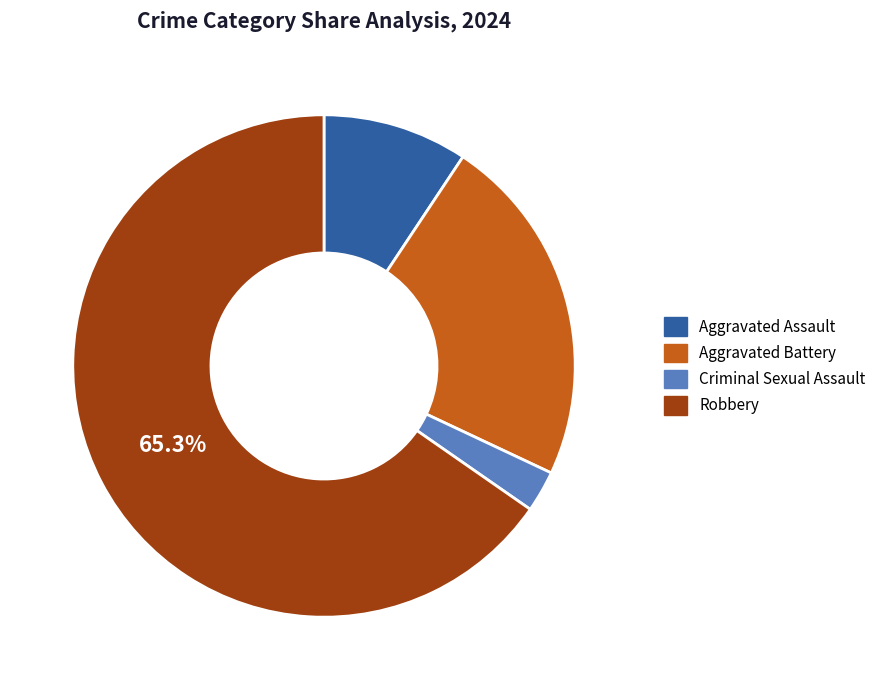

To the nearest percent, what is the difference between the Robbery and Aggravated Assault slice percentages?

56%